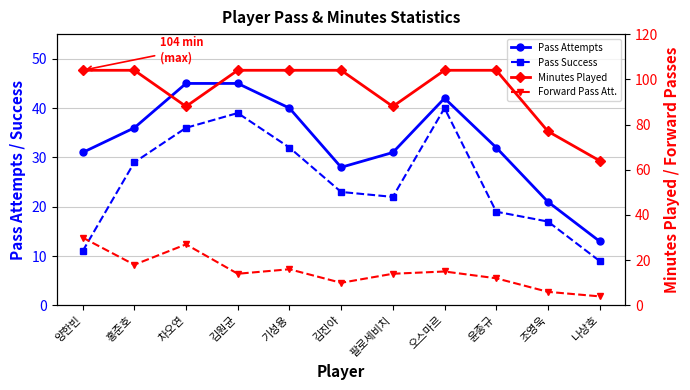

Reading left to right, list all the values displayed in this chart.

Pass Attempts: 31	36	45	45	40	28	31	42	32	21	13
Pass Success: 11	29	36	39	32	23	22	40	19	17	9
Minutes Played: 104	104	88	104	104	104	88	104	104	77	64
Forward Pass Att.: 30	18	27	14	16	10	14	15	12	6	4